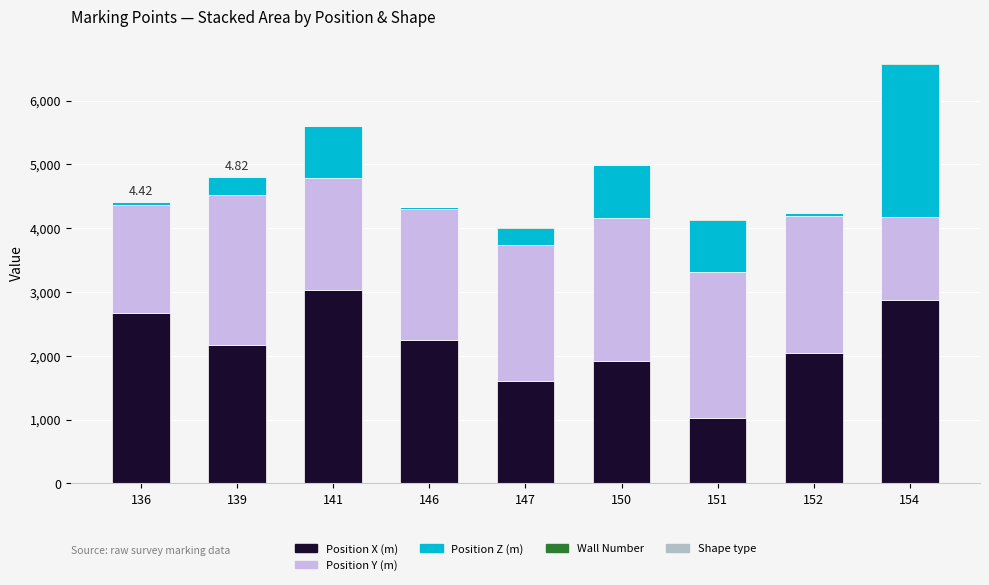

Is it true that Position X (m) equals 1006 at 147?

False